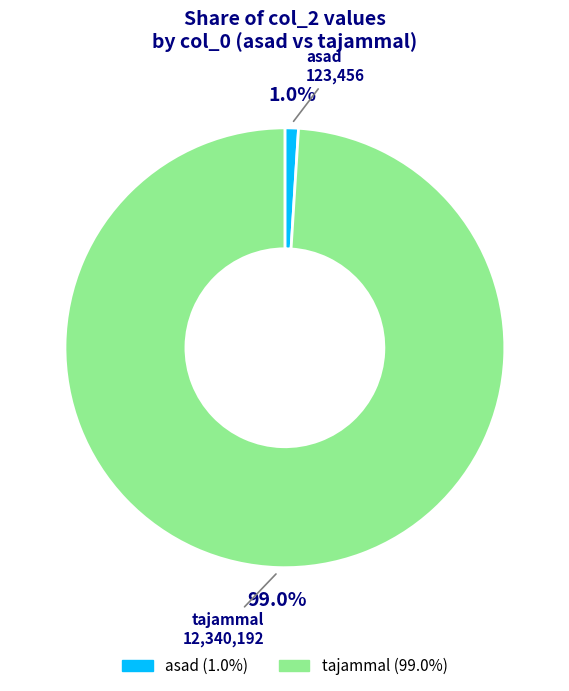

Do asad and tajammal together represent more than half of the pie?

Yes